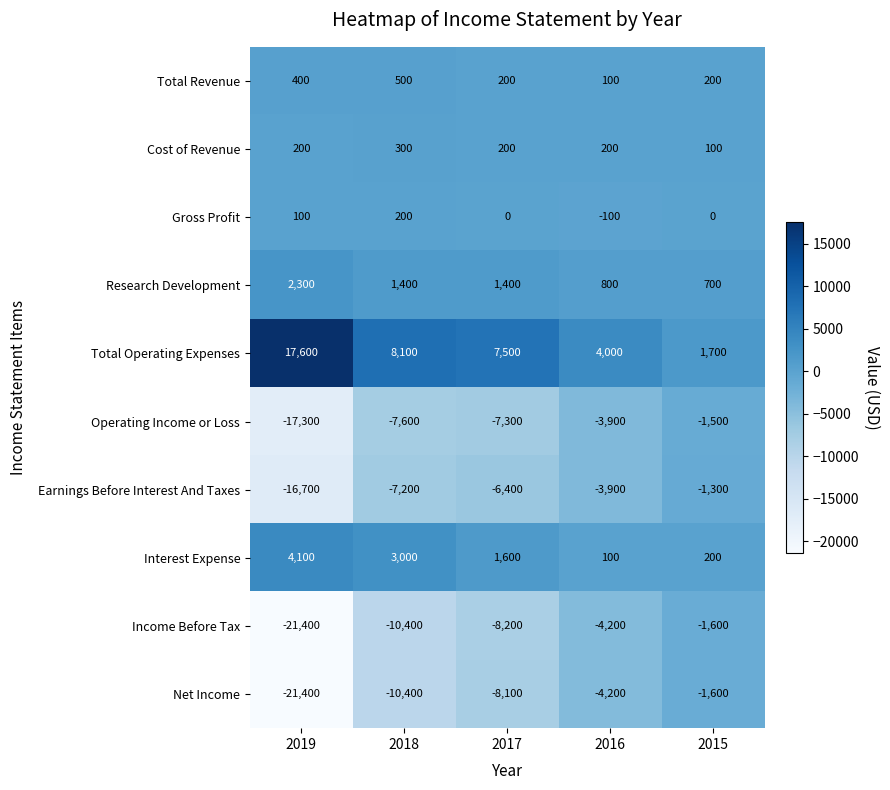

Count the number of categories in the chart.

5